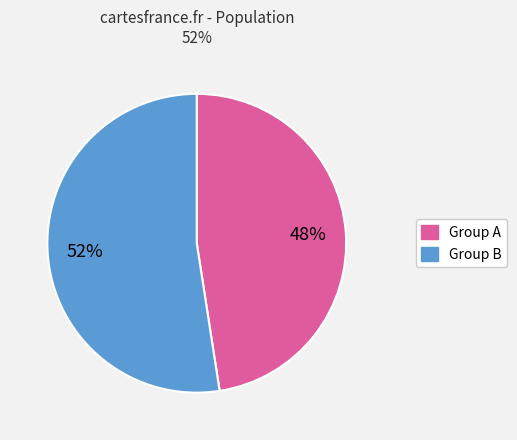

To the nearest percent, what is the average slice percentage?

50%